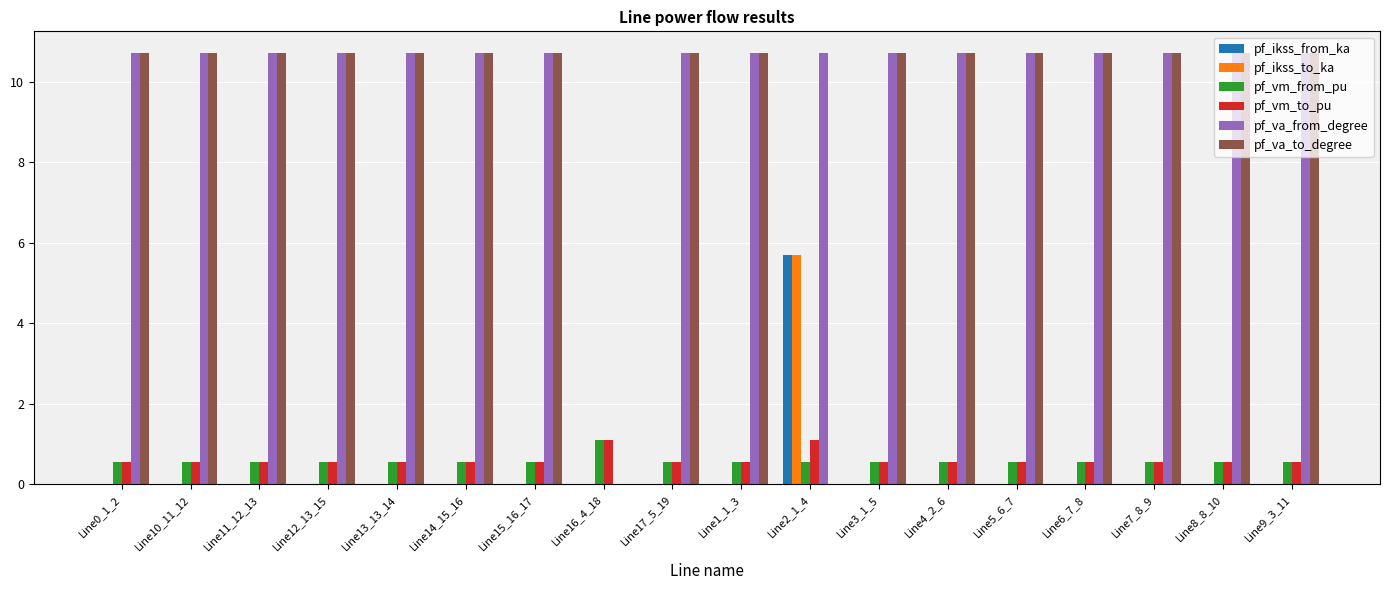

What are all the series names shown in the legend?

pf_ikss_from_ka, pf_ikss_to_ka, pf_vm_from_pu, pf_vm_to_pu, pf_va_from_degree, pf_va_to_degree